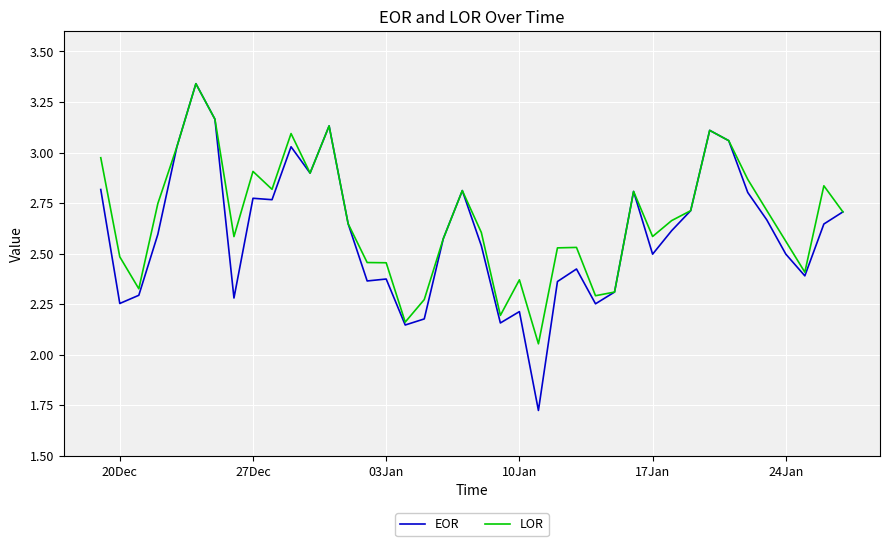

Where is the first local minimum for EOR?

20Dec